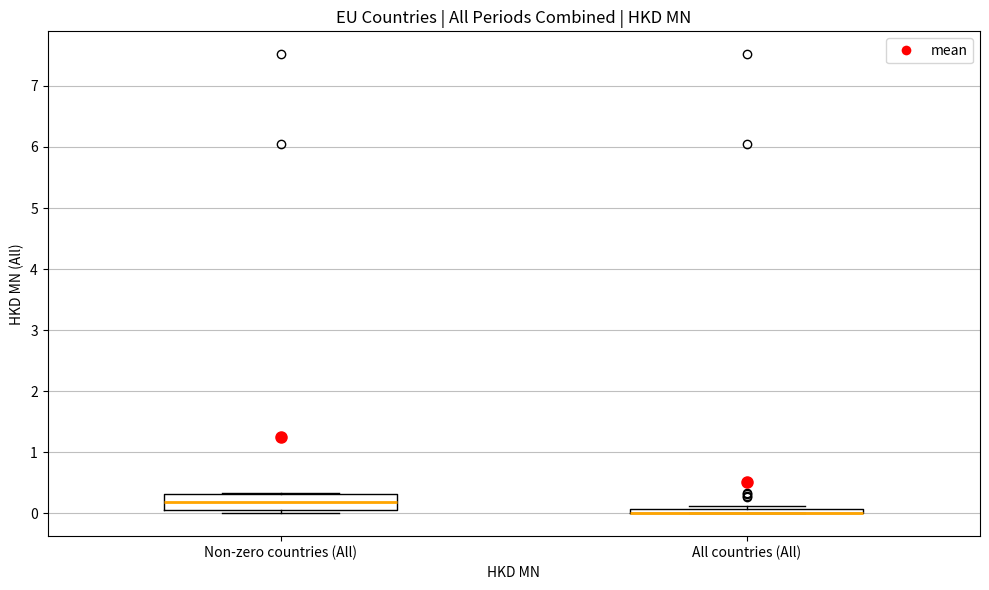

Comparing the boxes themselves (not the whiskers), which one is the tallest?

Non-zero countries (All)